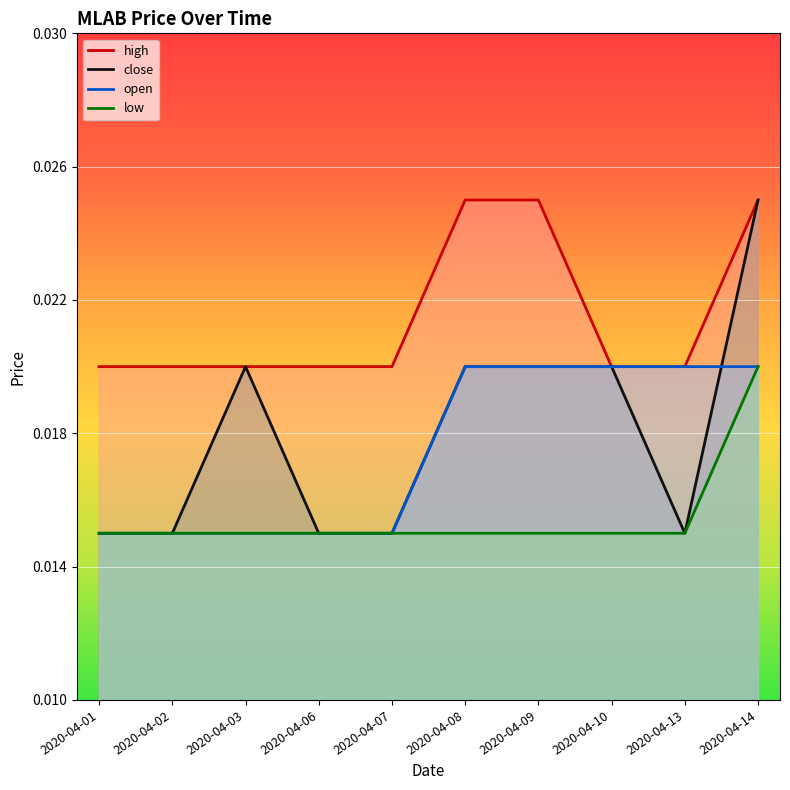

Is it true that high equals 0.0 at 2020-04-10?

True